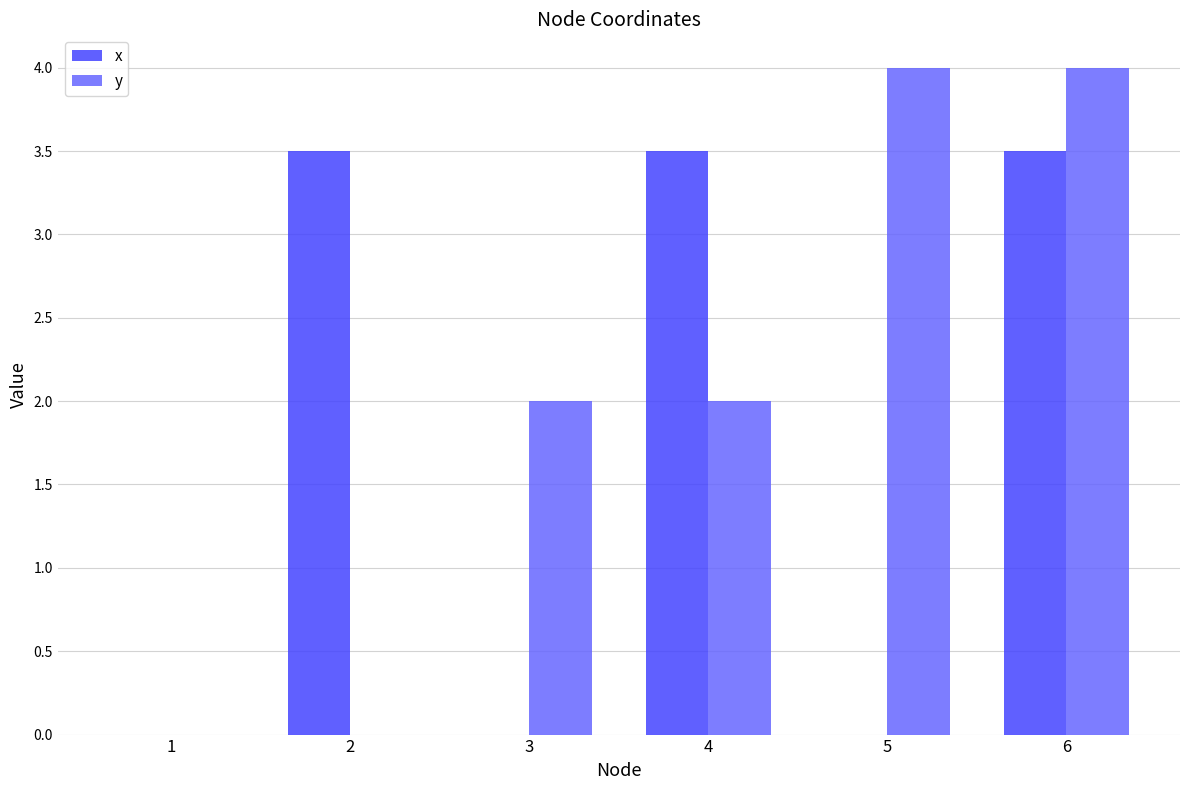

At which category is the sum across all series the highest?

6